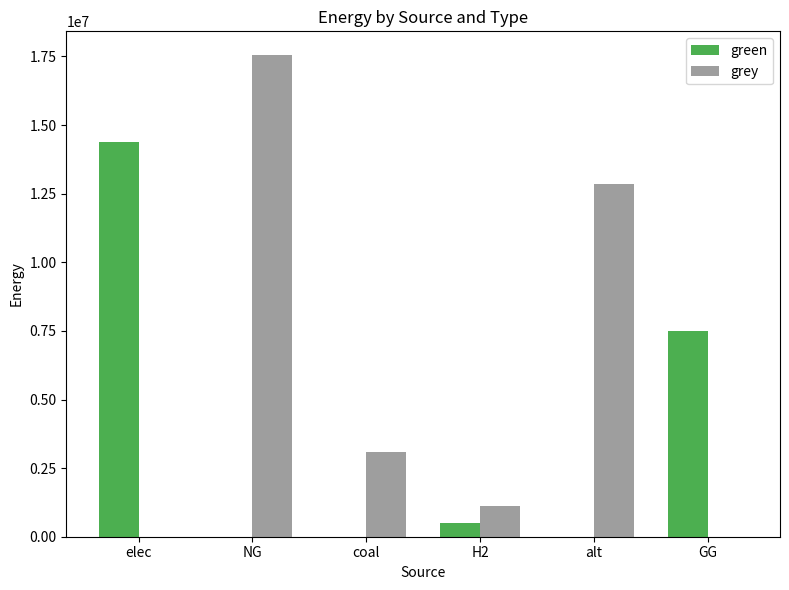

Is the value of grey at NG greater than the value of green at GG?

Yes